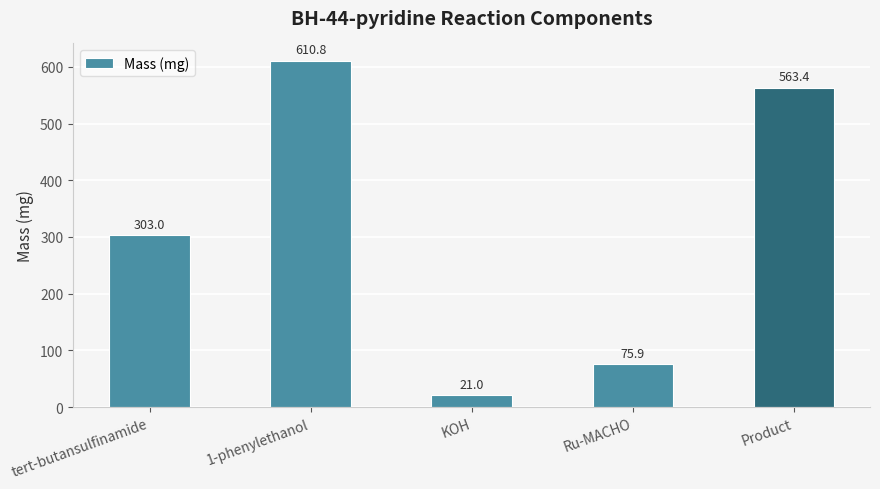

What is the label of the 2nd bar from the right?

Ru-MACHO